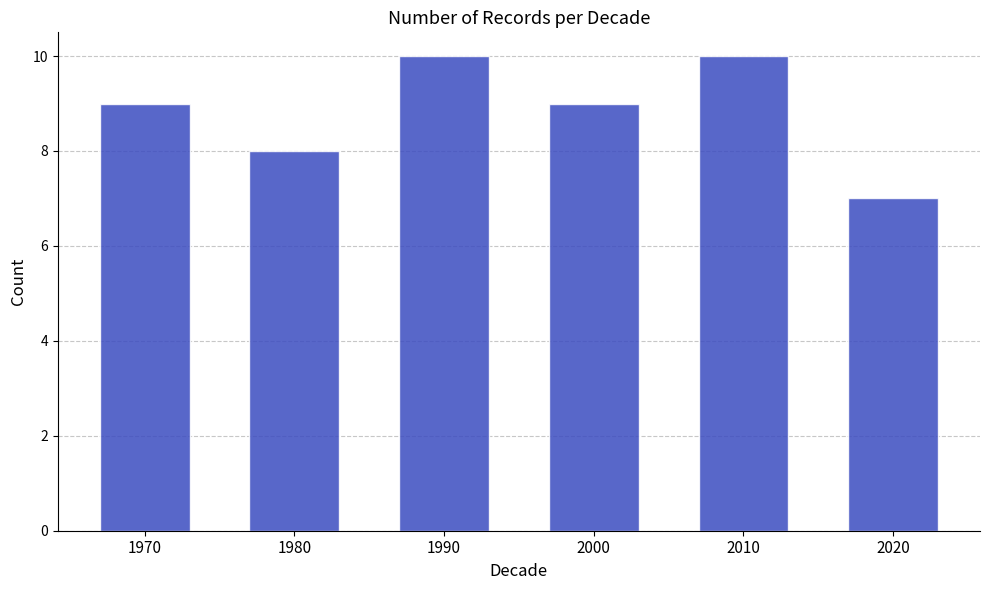

Approximately how many times larger is the value at 1970 compared to 2010?

0.9